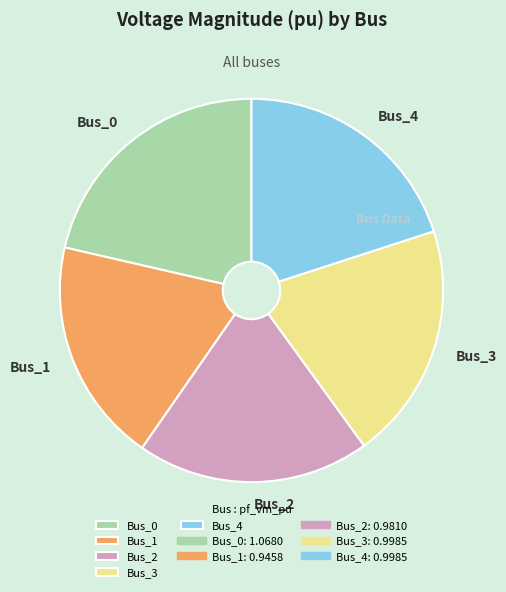

Does Bus_3 account for over 50% of the chart?

No